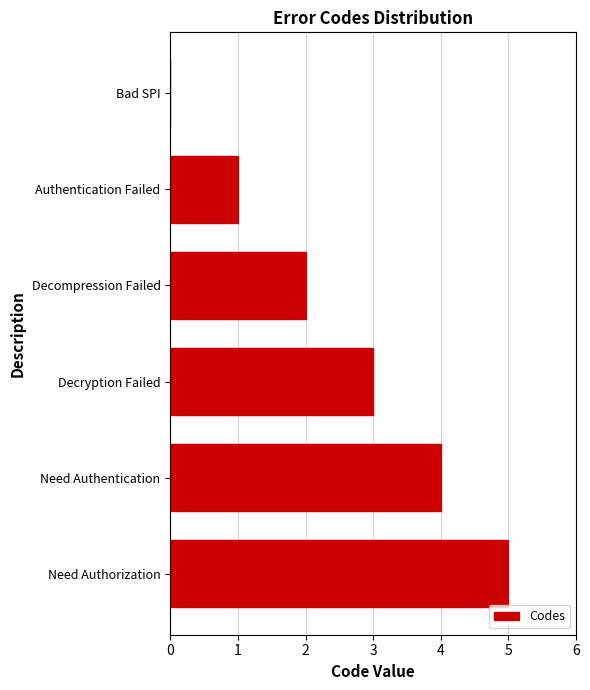

True or false: the data shows -2 at Bad SPI.

False